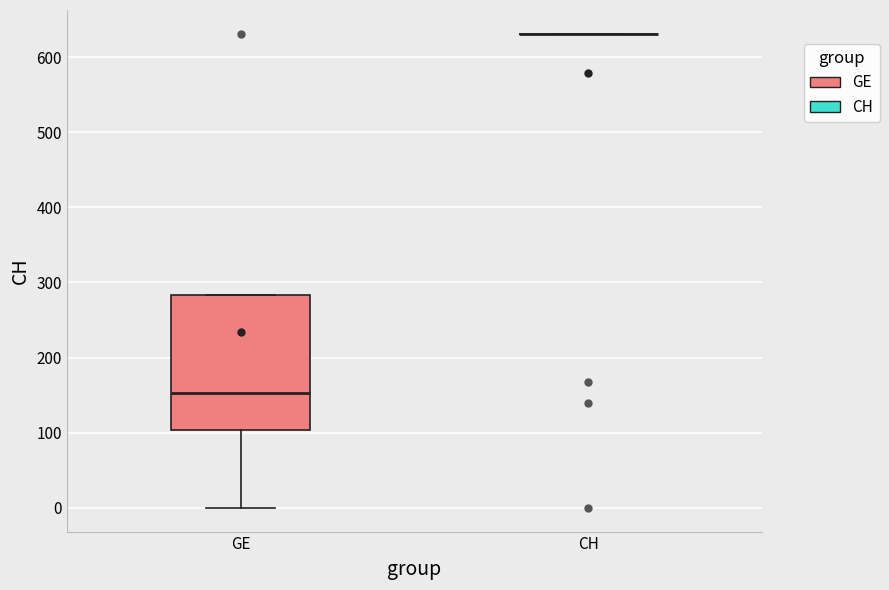

Reading left to right, transcribe this box plot: for each box, give where its median line is, the range the box spans, and where its two whiskers end, as read against the y-axis. The values are not printed on the chart, so give them approximately, as read against the axis.

GE: median 150, box 100 to 280, whiskers 0 to 280
CH: box collapsed to a line at 630, whiskers 630 to 630